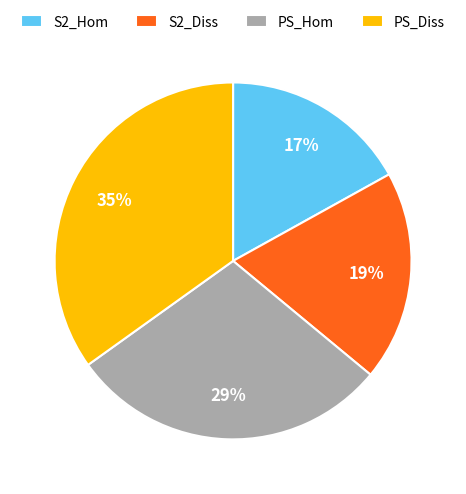

Which slice is the largest?

PS_Diss